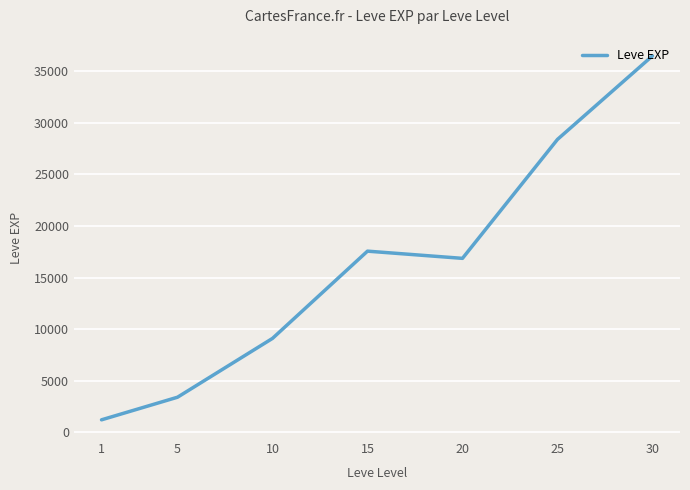

At which label does the data first exceed 16865?

15